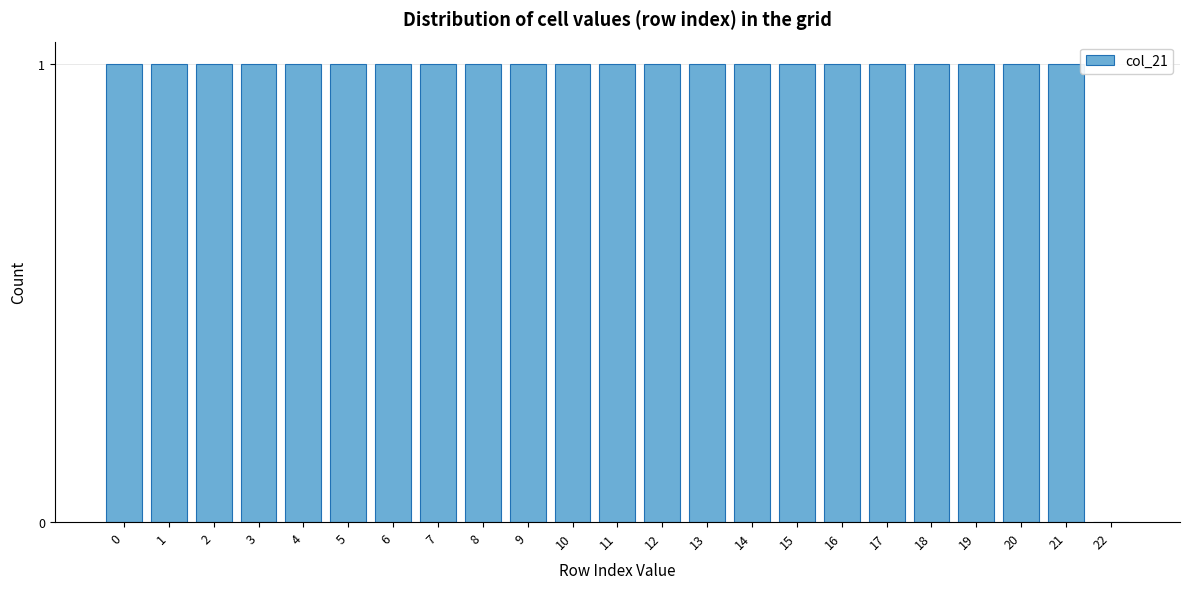

Reading left to right, transcribe all the data shown in this chart.

0=1	1=1	2=1	3=1	4=1	5=1	6=1	7=1	8=1	9=1	10=1	11=1	12=1	13=1	14=1	15=1	16=1	17=1	18=1	19=1	20=1	21=1	22=0